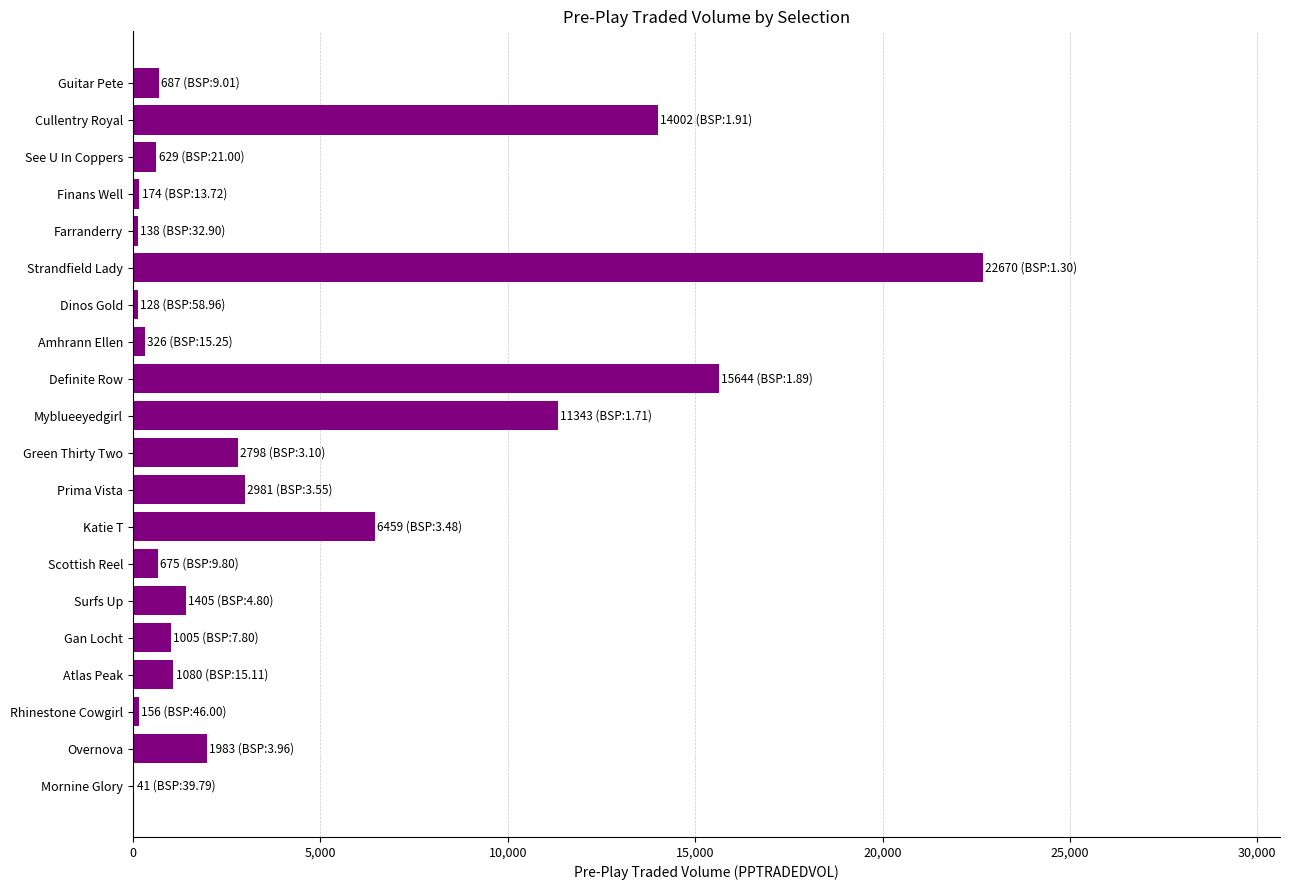

At which label is the value closest to 11355?

Myblueeyedgirl